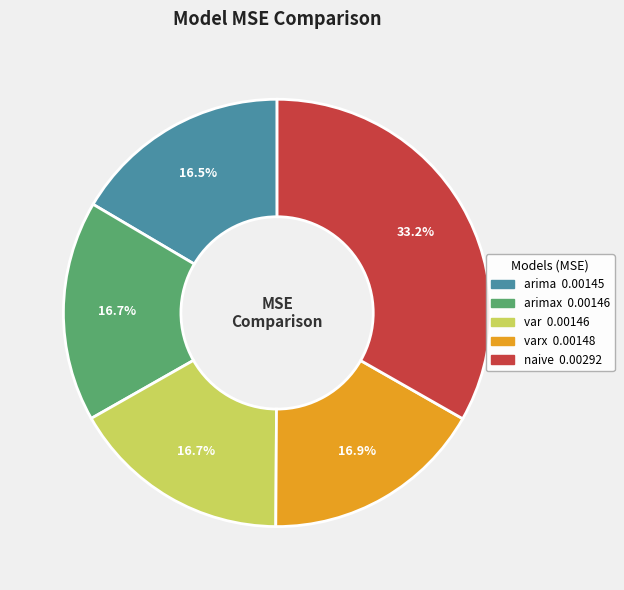

To the nearest percent, what is the average slice percentage?

20%